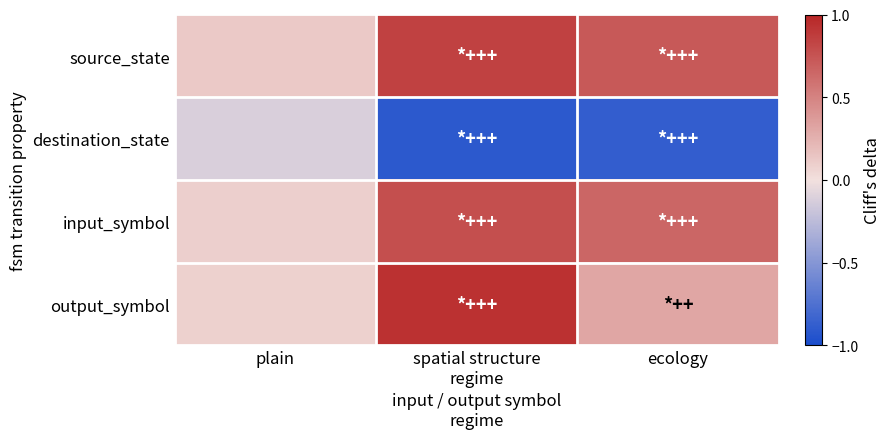

Rank the series by their maximum value, from lowest to highest.

destination_state, input_symbol, source_state, output_symbol